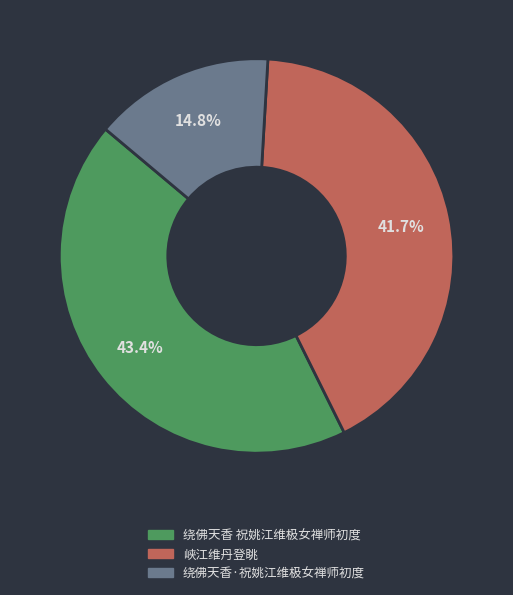

The 绕佛天香 祝姚江维极女禅师初度 slice represents 50% of the pie. True or false?

False